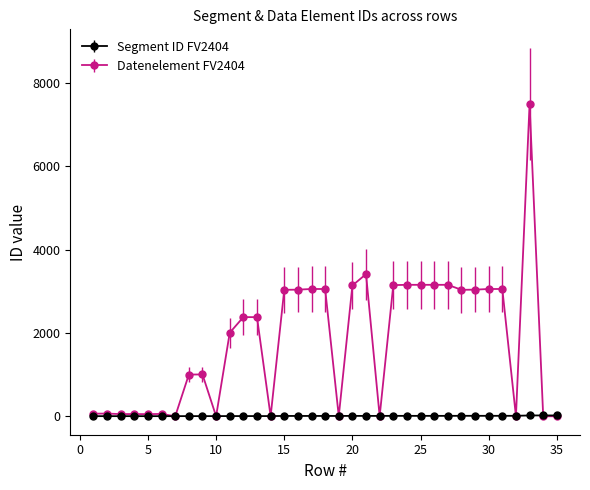

What are all the series names shown in the legend?

Segment ID FV2404, Datenelement FV2404